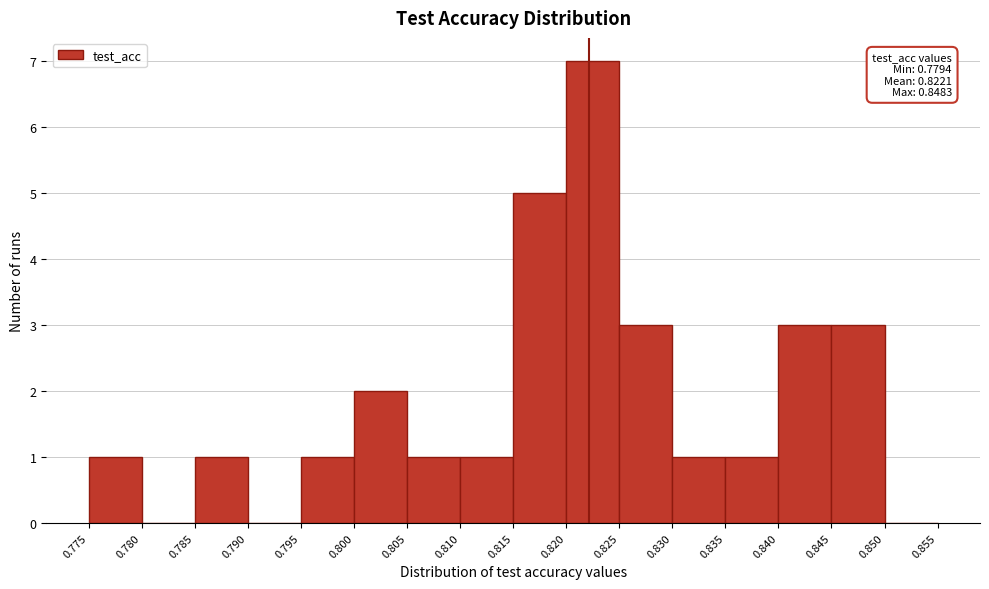

Which range on the x-axis has the tallest bar?

0.820 to 0.825